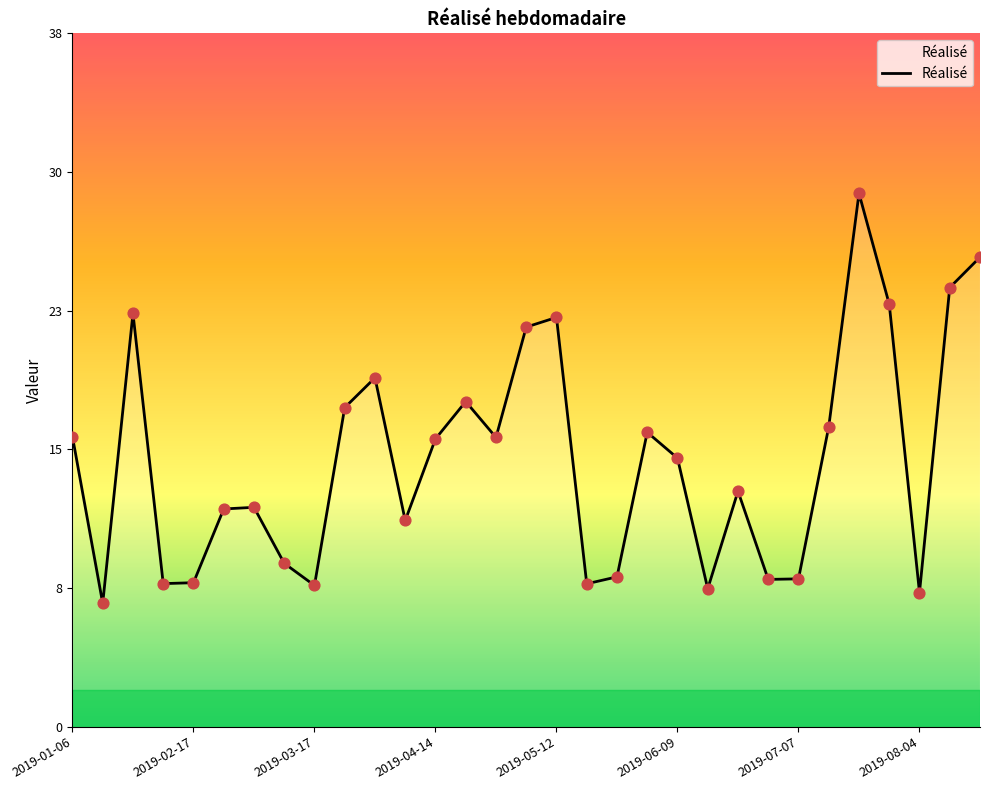

Does the chart have visible grid lines?

No